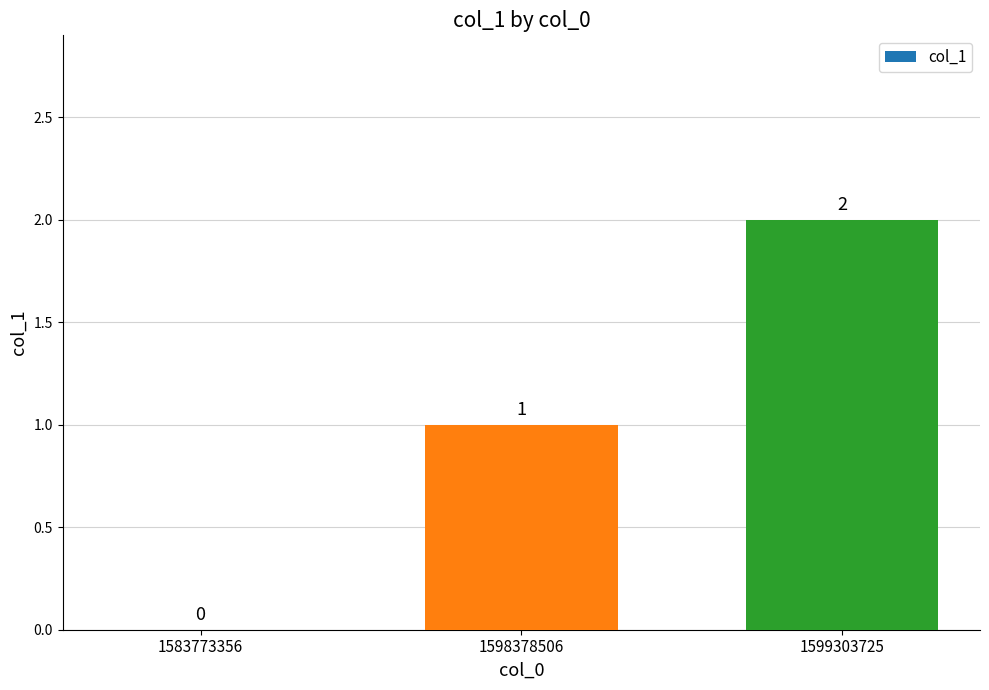

Is it true that the value at 1583773356 is 1?

False